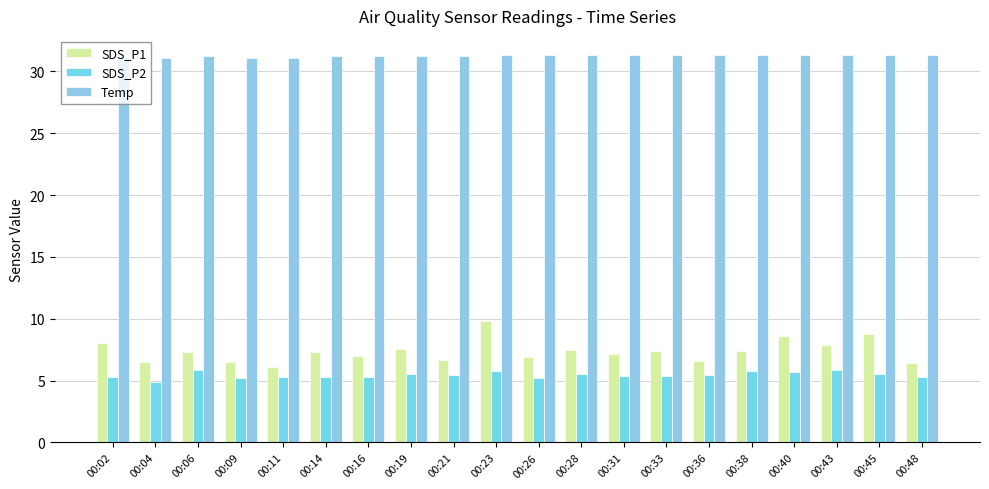

Is it true that SDS_P2 equals 8.4 at 00:31?

False